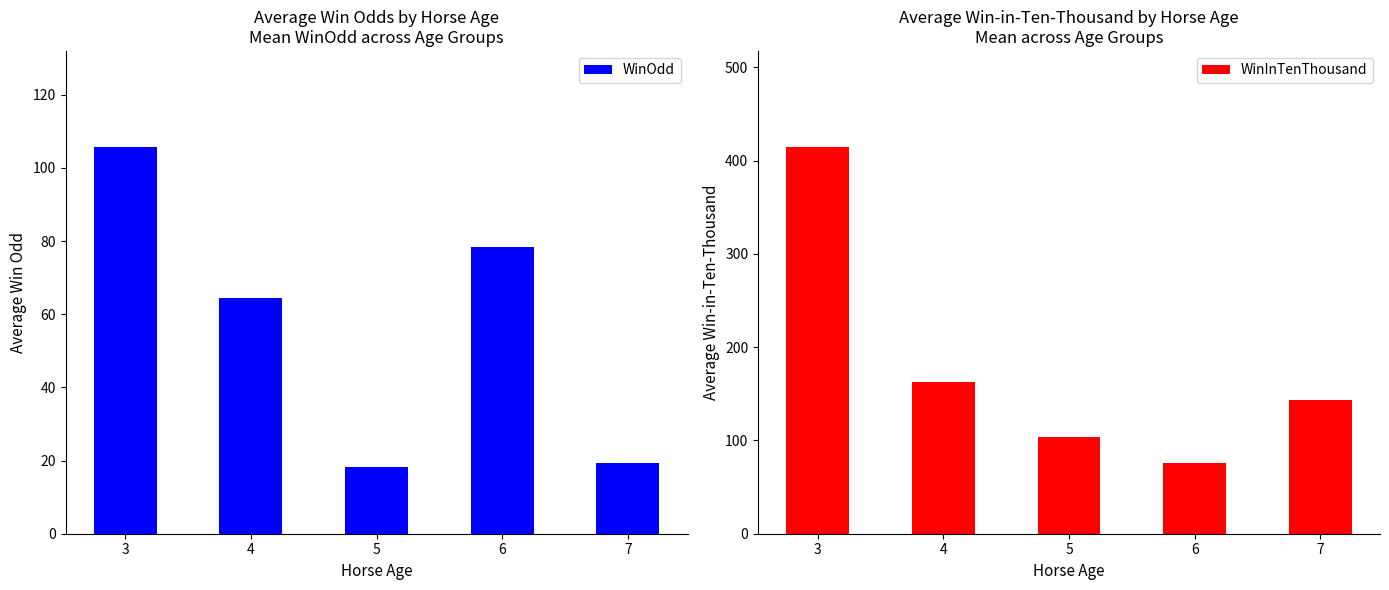

How many groups of bars are there?

5